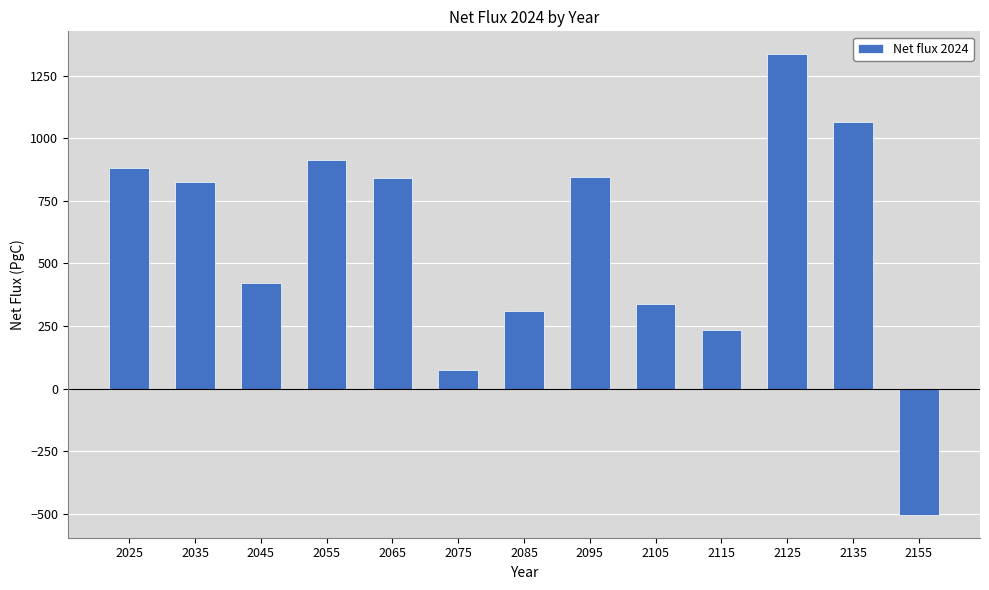

At which category does the chart reach its minimum across all series?

2155